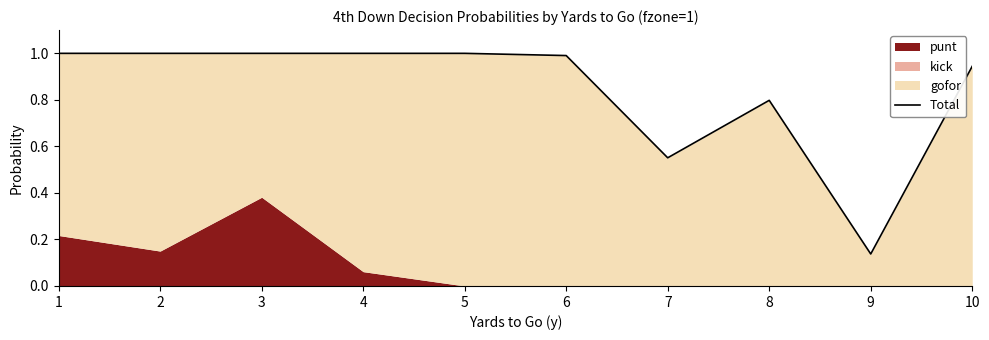

Reading right to left, what are all the values shown in this chart?

10=0.9	9=0.1	8=0.8	7=0.6	6=1.0	5=1.0	4=1.0	3=1.0	2=1.0	1=1.0